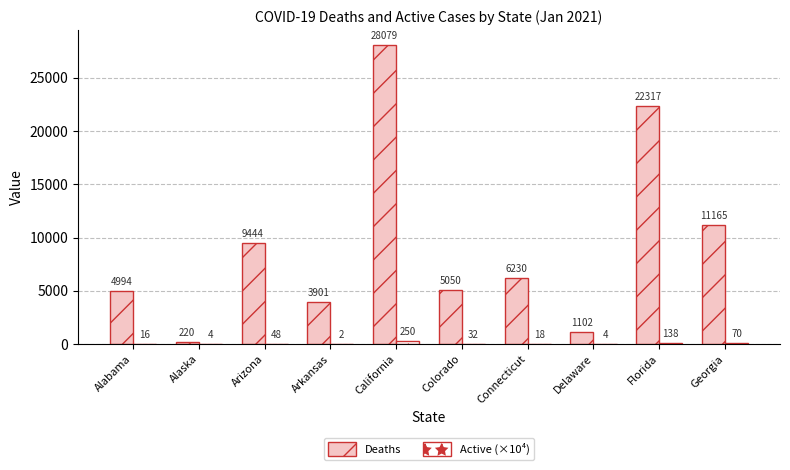

The value of Deaths at California is 14475.7. True or false?

False